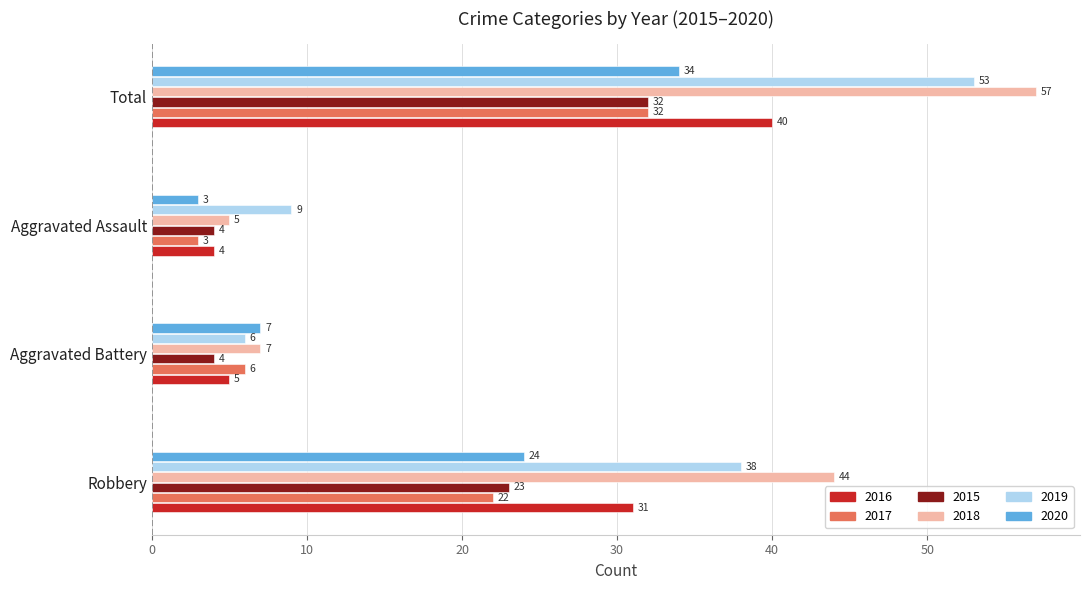

What is the difference between the 2020 values at Total and Aggravated Battery?

27